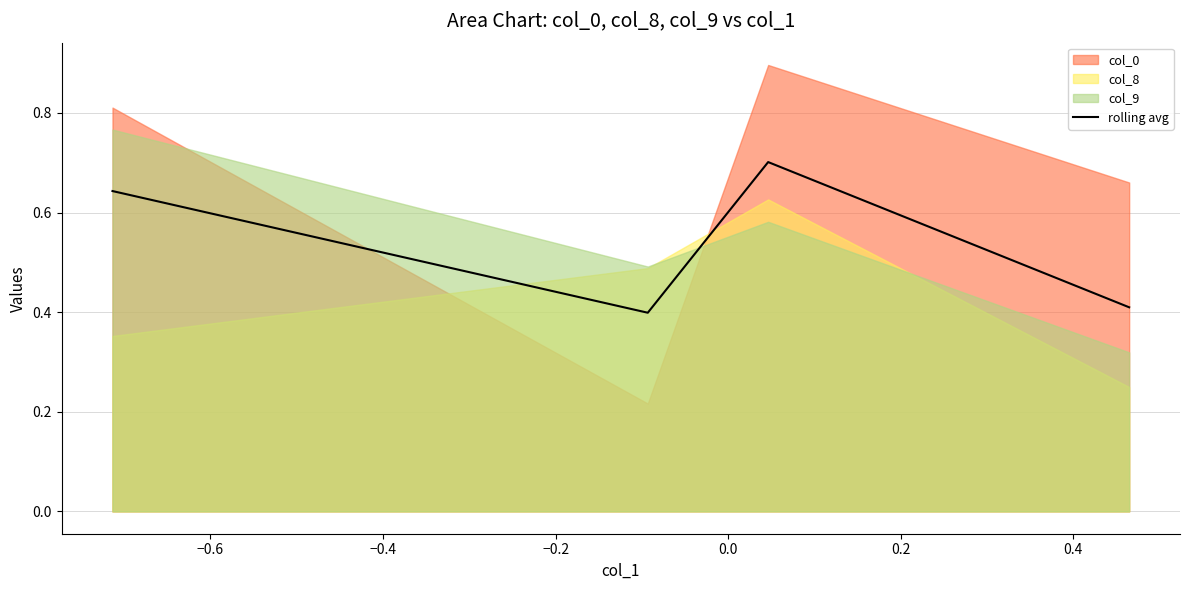

How many rolling avg values are between 0 and 1?

4